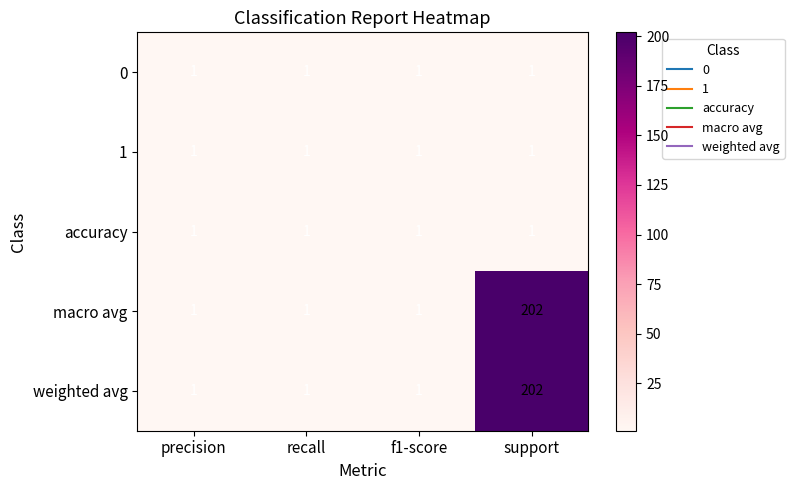

What is the spread (max minus min) of values at support?

201